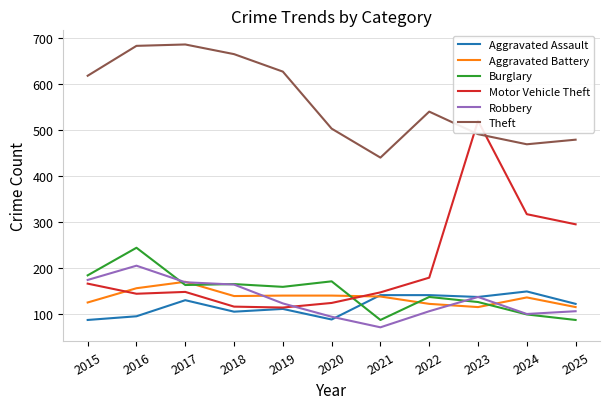

What is the value of the Theft point at the 6th from the left?

502